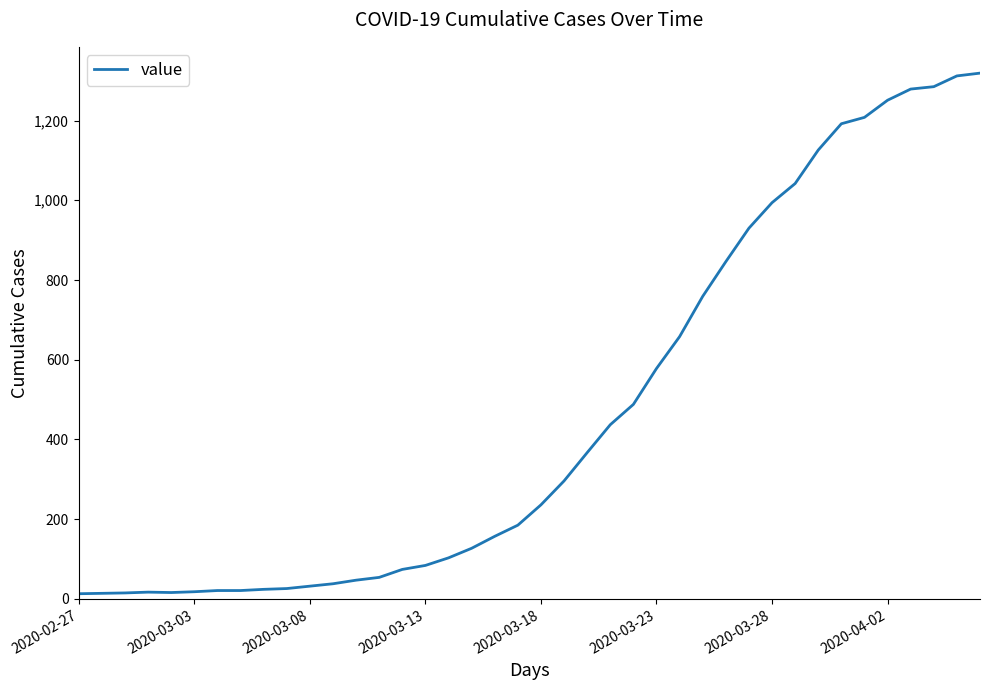

At which category does the chart reach its minimum across all series?

2020-02-27